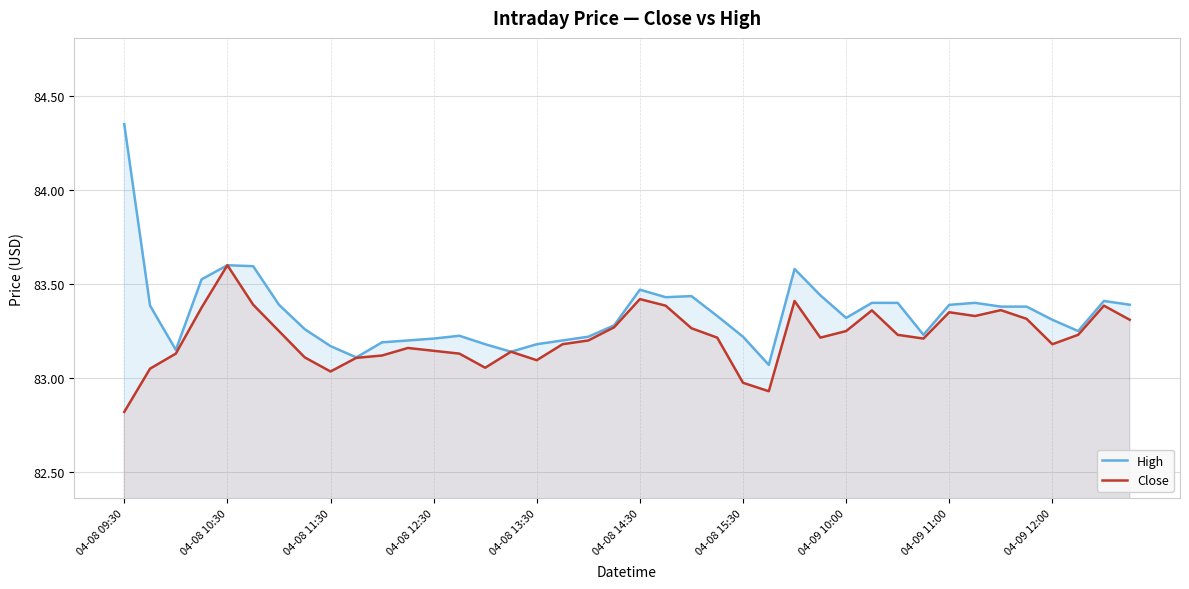

True or false: High and Close intersect in this chart.

False